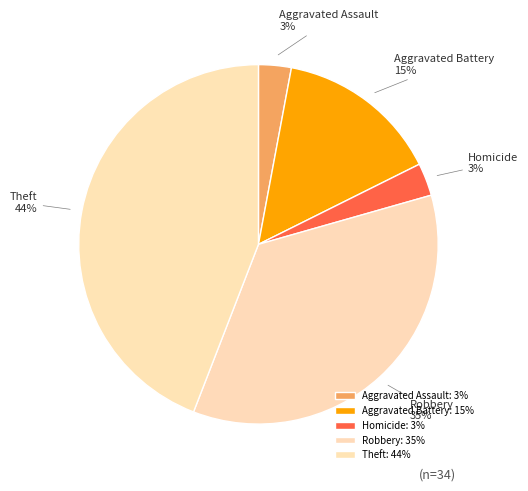

To the nearest percent, what is the average slice percentage?

20%